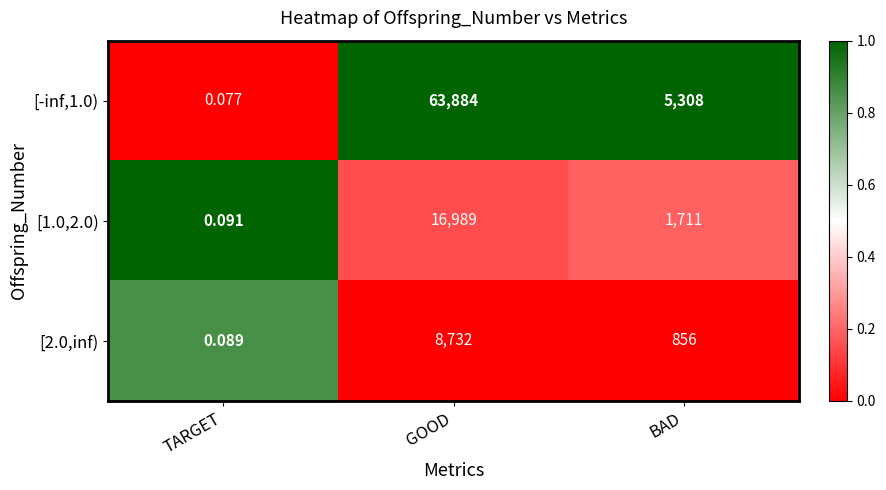

Rank the categories by [1.0,2.0) value from highest to lowest.

GOOD, BAD, TARGET